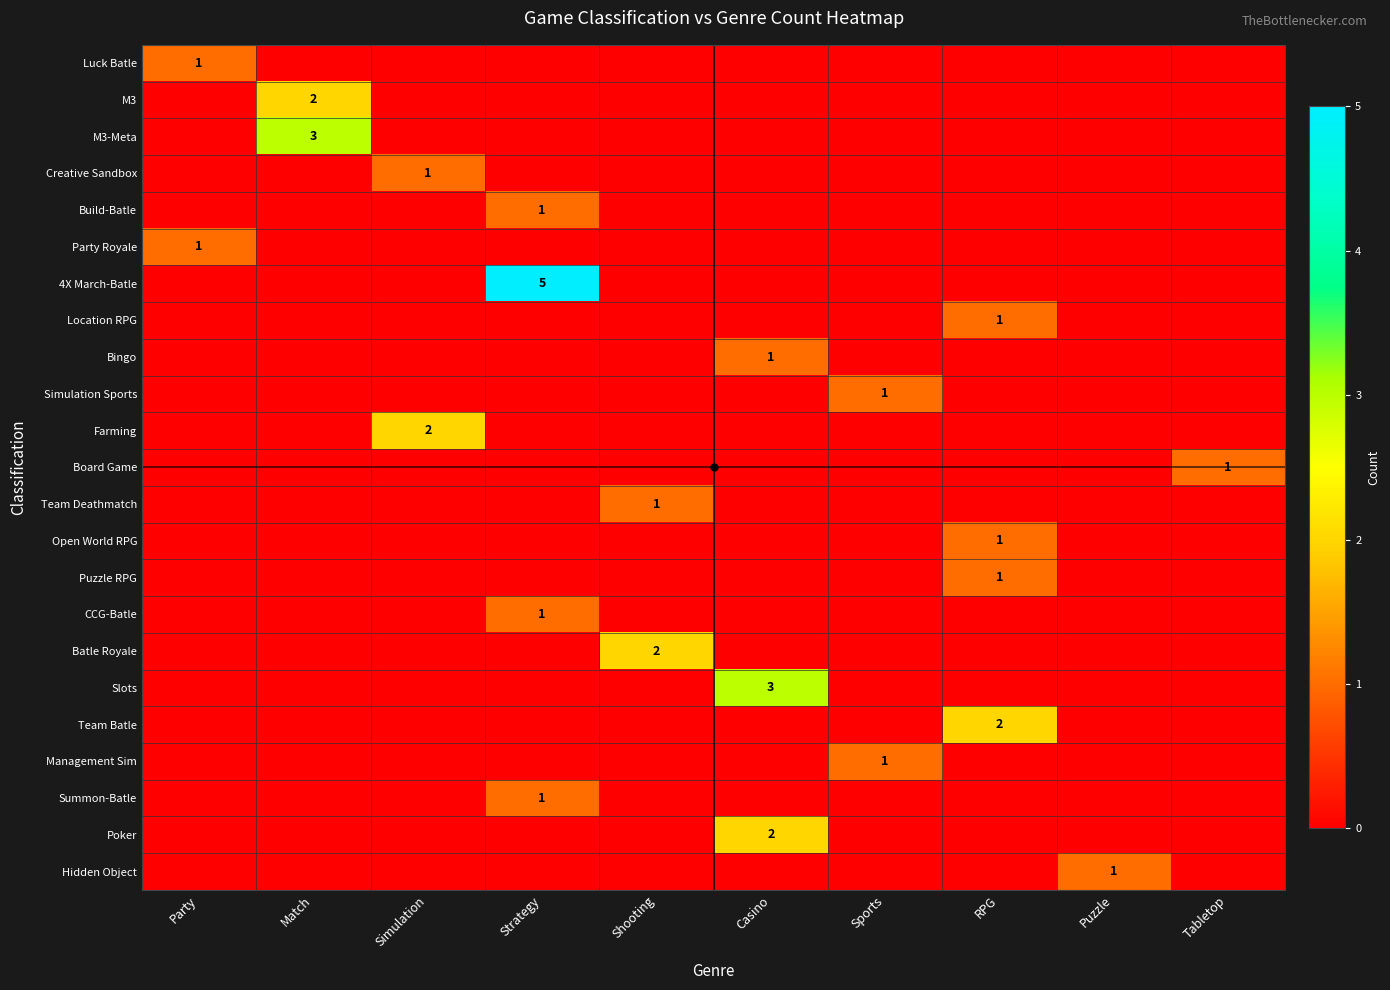

True or false: Puzzle RPG has a value of 1 at RPG.

True